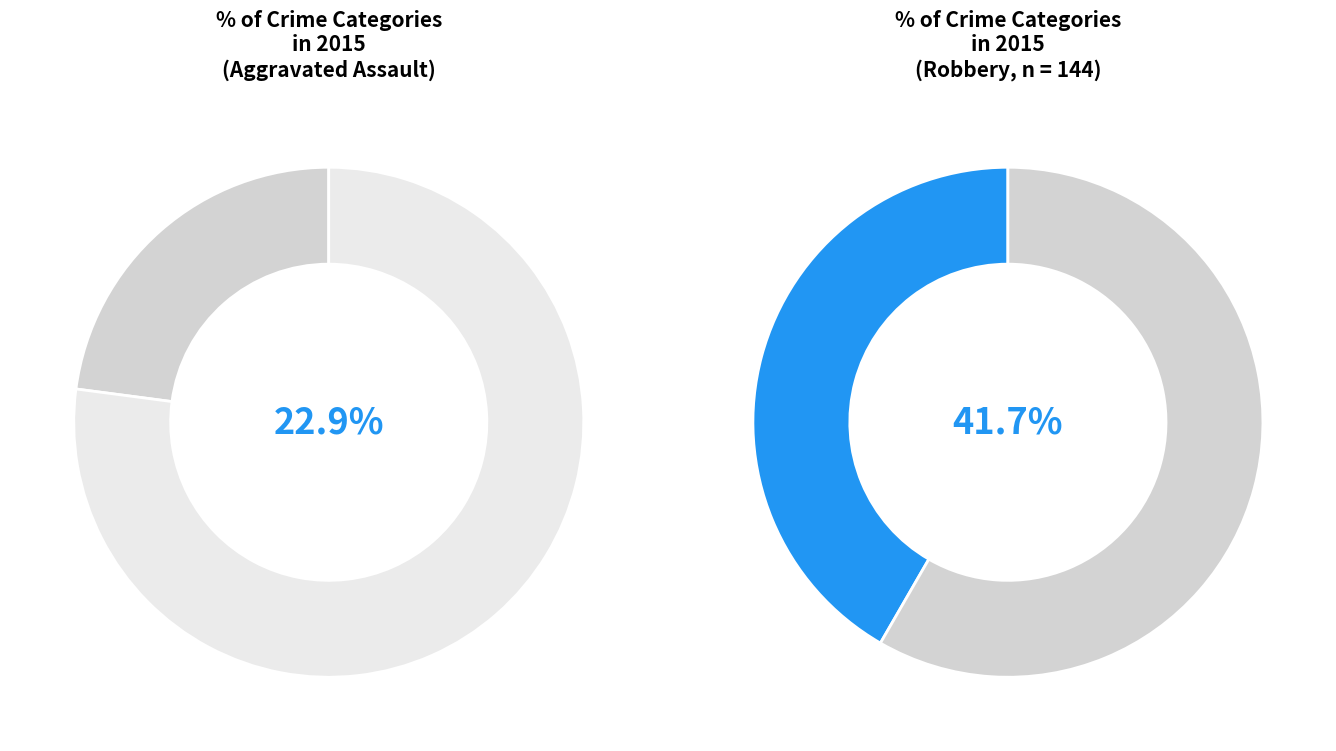

To the nearest percent, what portion does Robbery represent?

42%